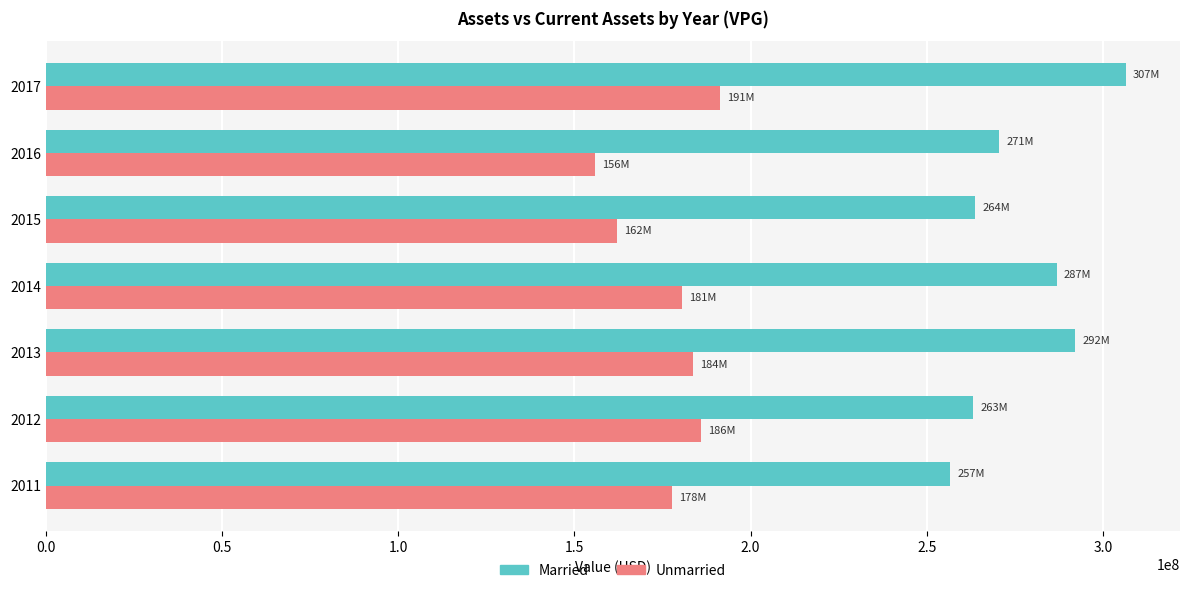

List the series in order of their overall mean, lowest first.

Unmarried, Married